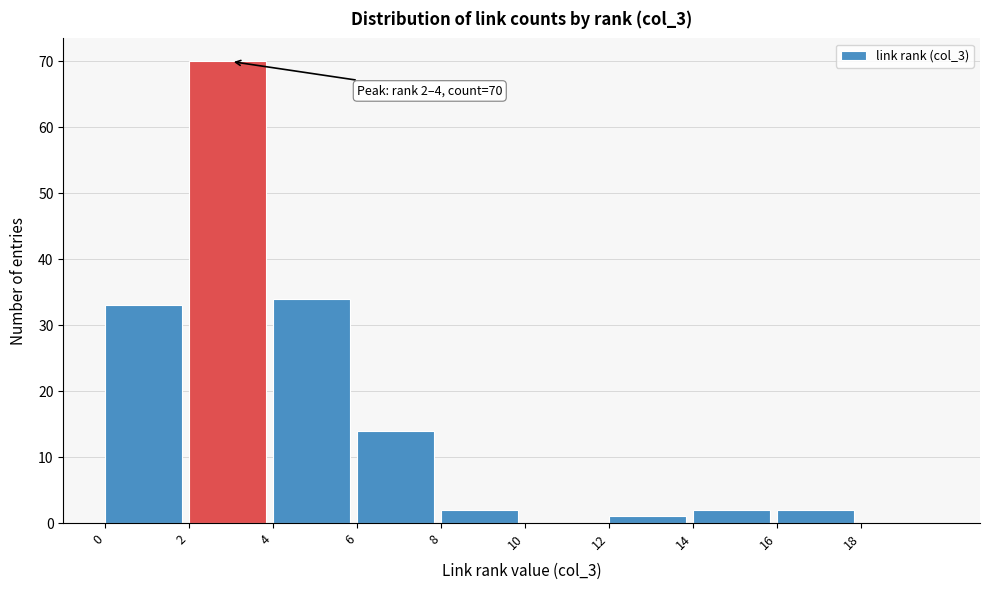

Which range on the x-axis has the tallest bar?

2 to 4